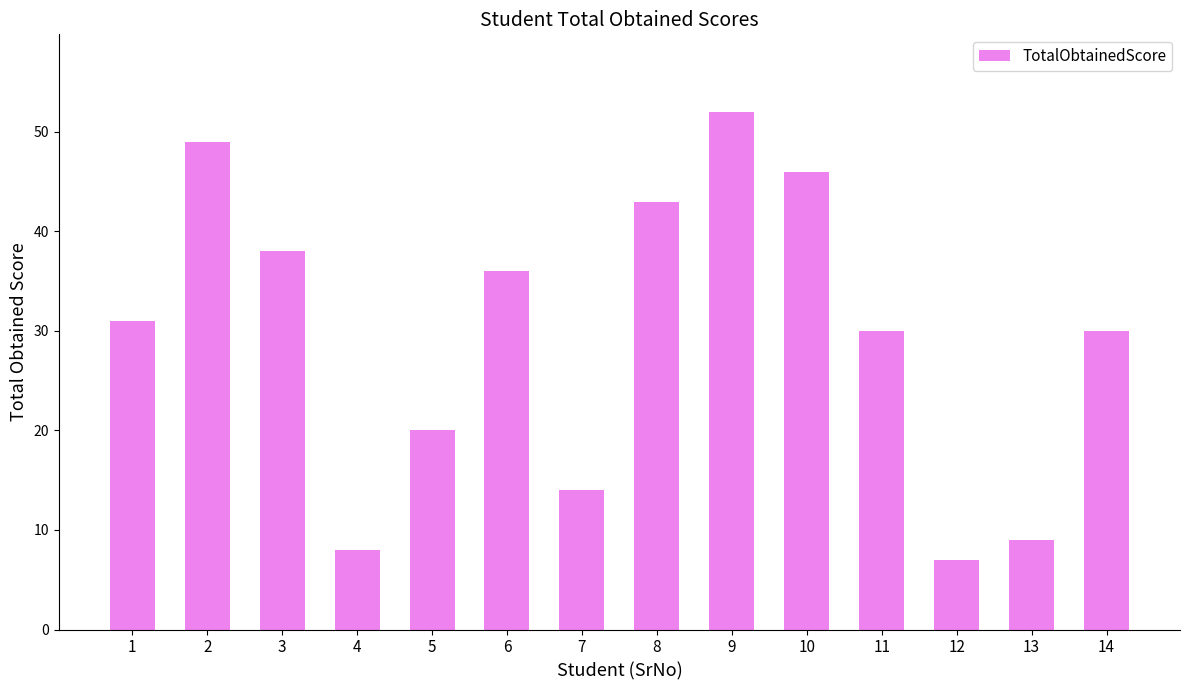

What is the change in value from 1 to 12?

-24